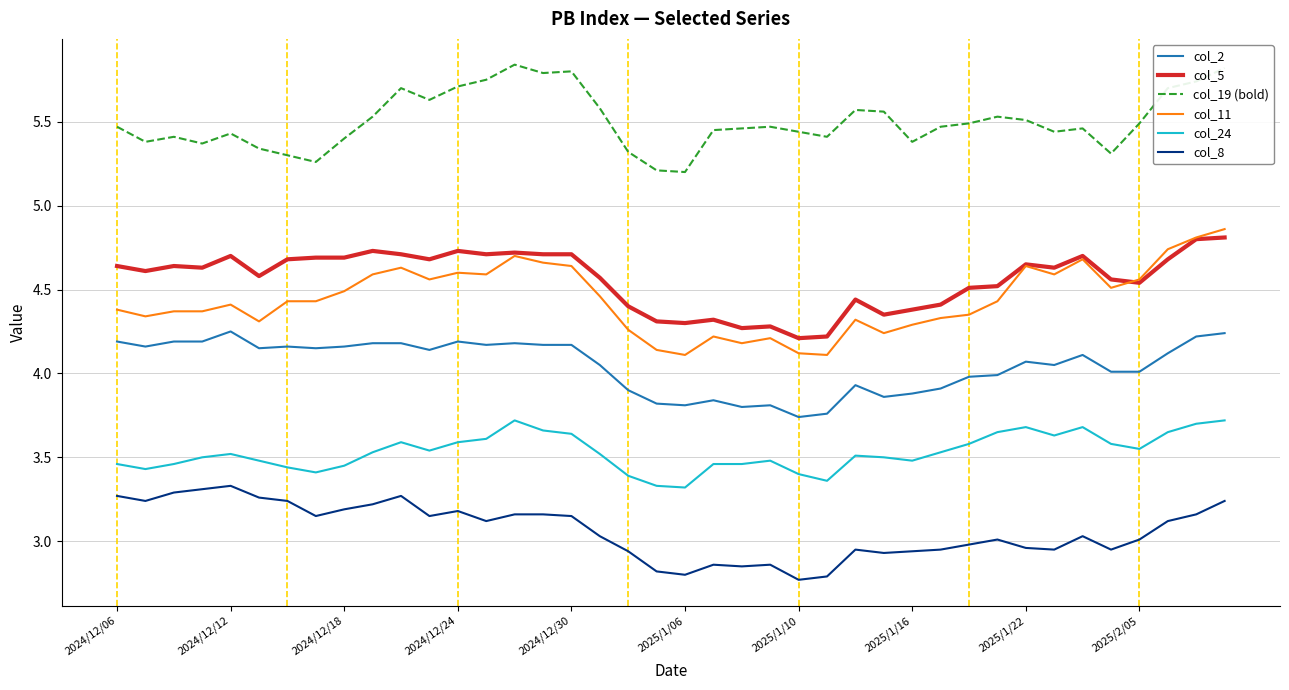

What is the lowest value of the col_8 series?

2.8